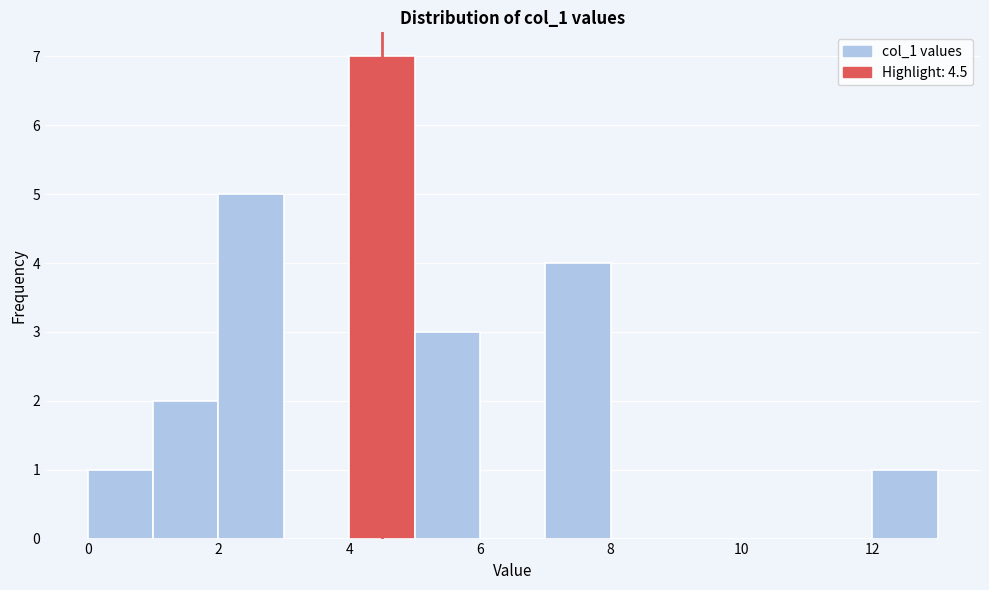

Reading left to right, transcribe this chart: for each bar, give the range it covers on the x-axis and its height. The values are not printed on the chart, so give them approximately, as read against the axis.

0 to 1: 1
1 to 2: 2
2 to 3: 5
3 to 4: 0
4 to 5: 7
5 to 6: 3
6 to 7: 0
7 to 8: 4
8 to 9: 0
9 to 10: 0
10 to 11: 0
11 to 12: 0
12 to 13: 1